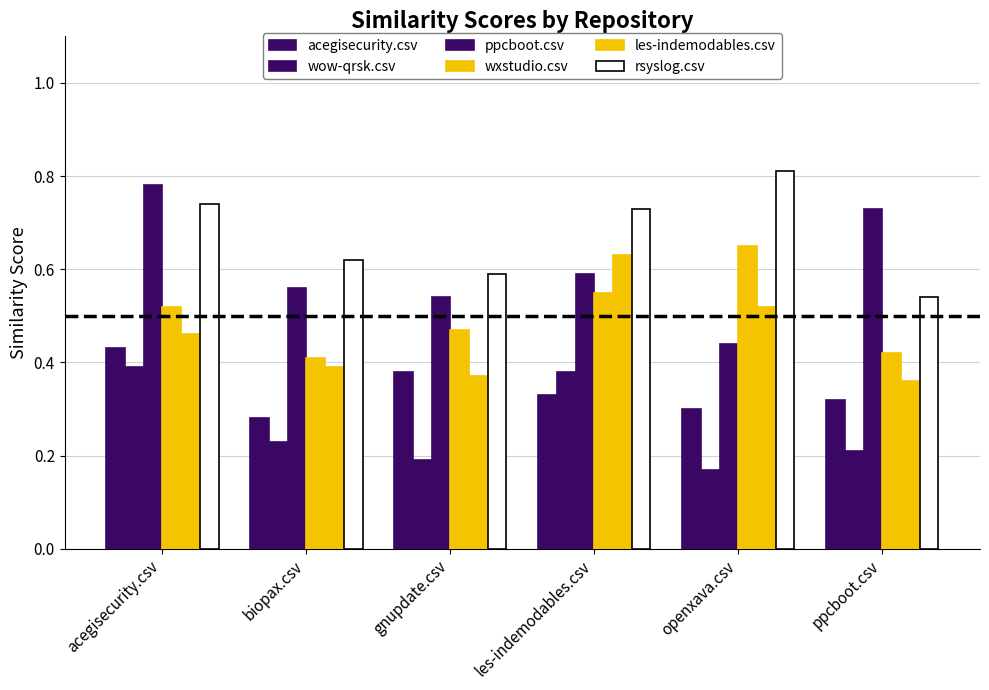

What is the spread (max minus min) of values at ppcboot.csv?

0.5